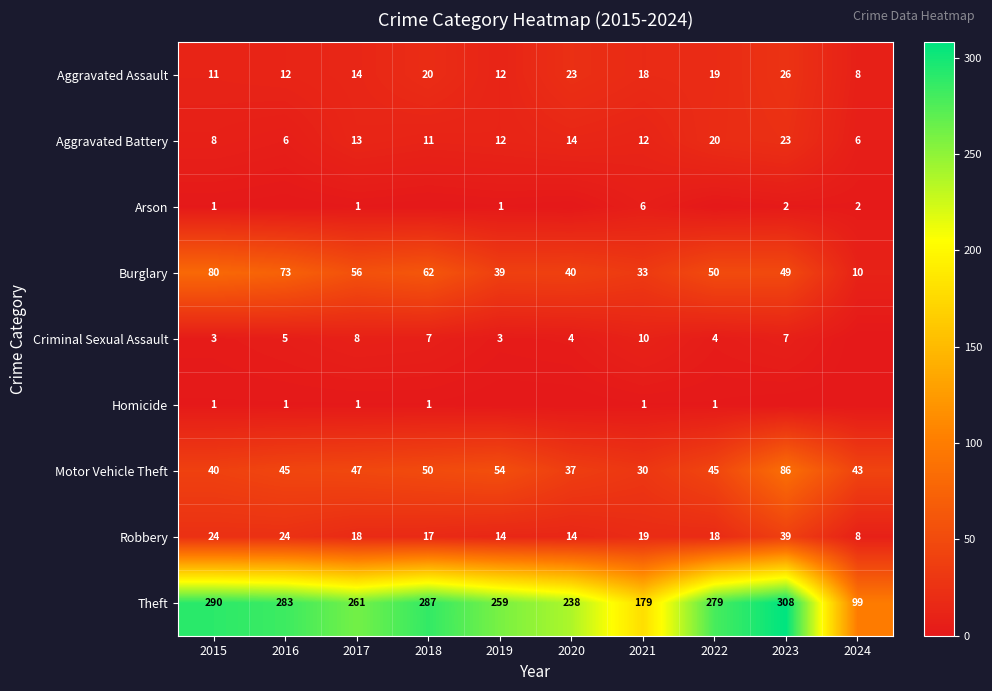

What is the difference between the highest and lowest values at 2017?

260